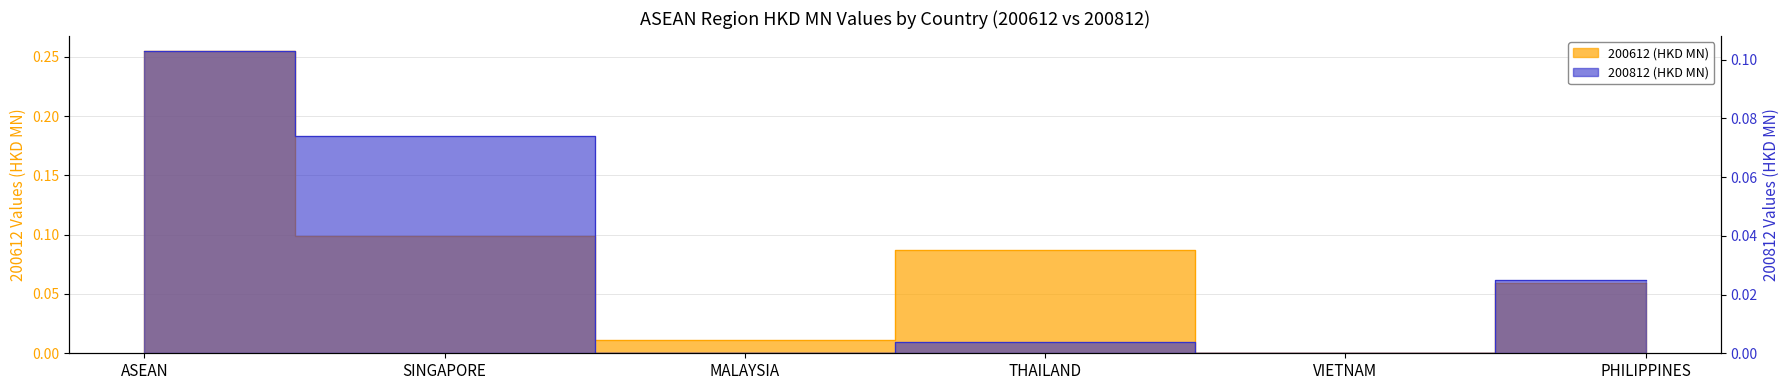

Which category has the highest value in the 200812 series?

ASEAN